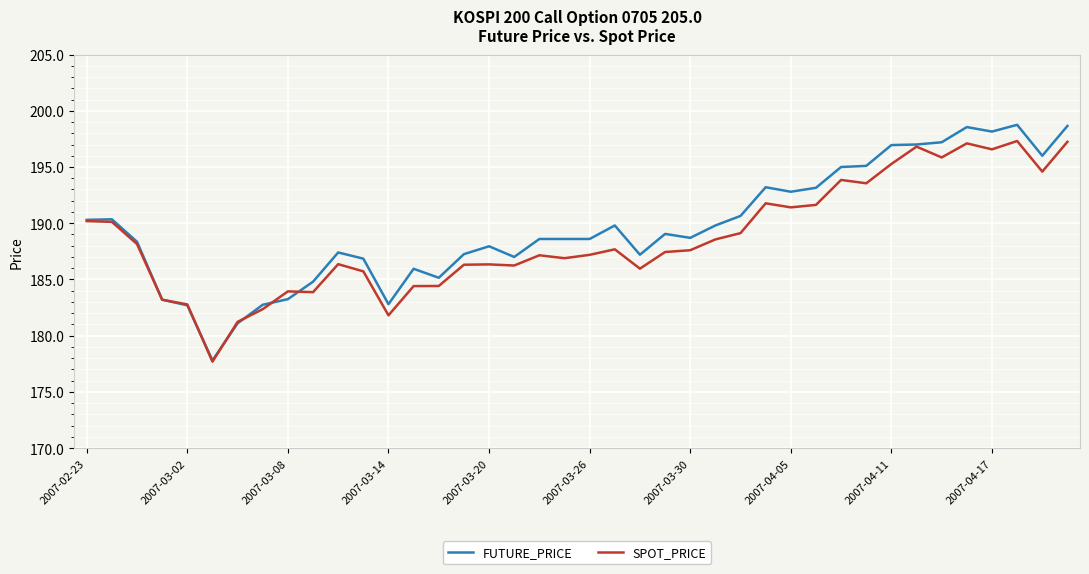

Which series has the largest range (max minus min)?

FUTURE_PRICE